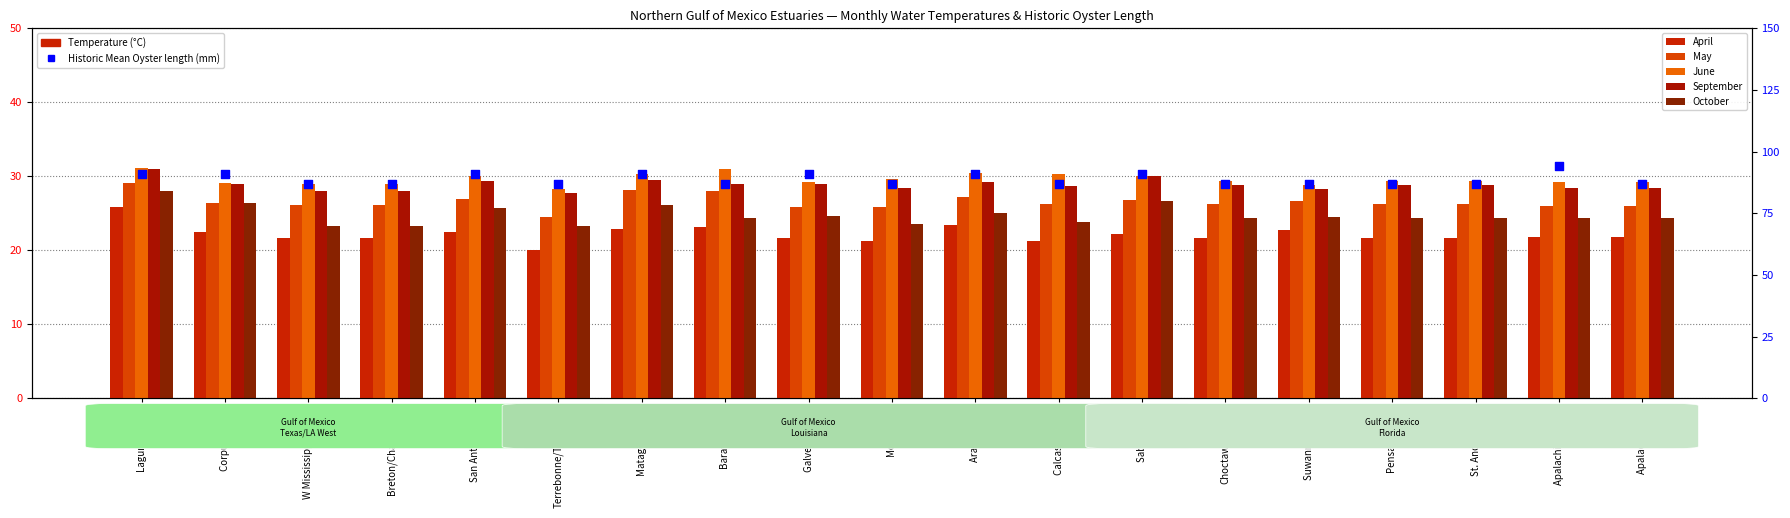

At which category is the sum across all series the highest?

Laguna Madre